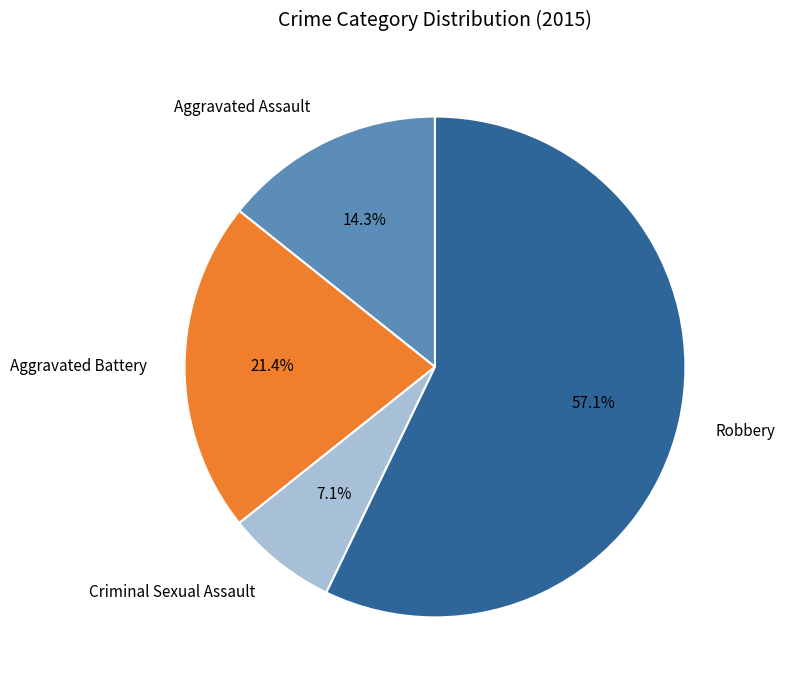

What is the largest slice in the pie chart?

Robbery